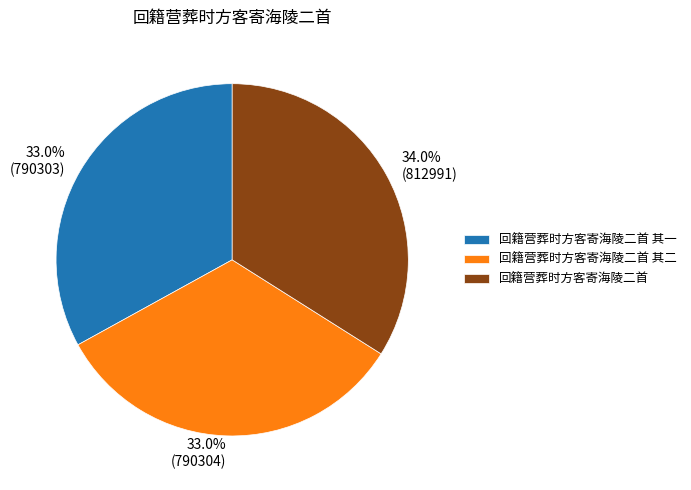

Which slice is the largest?

回籍营葬时方客寄海陵二首